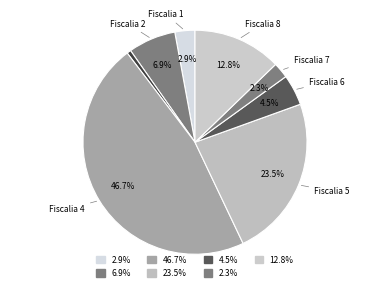

Count the number of slices in the pie.

8